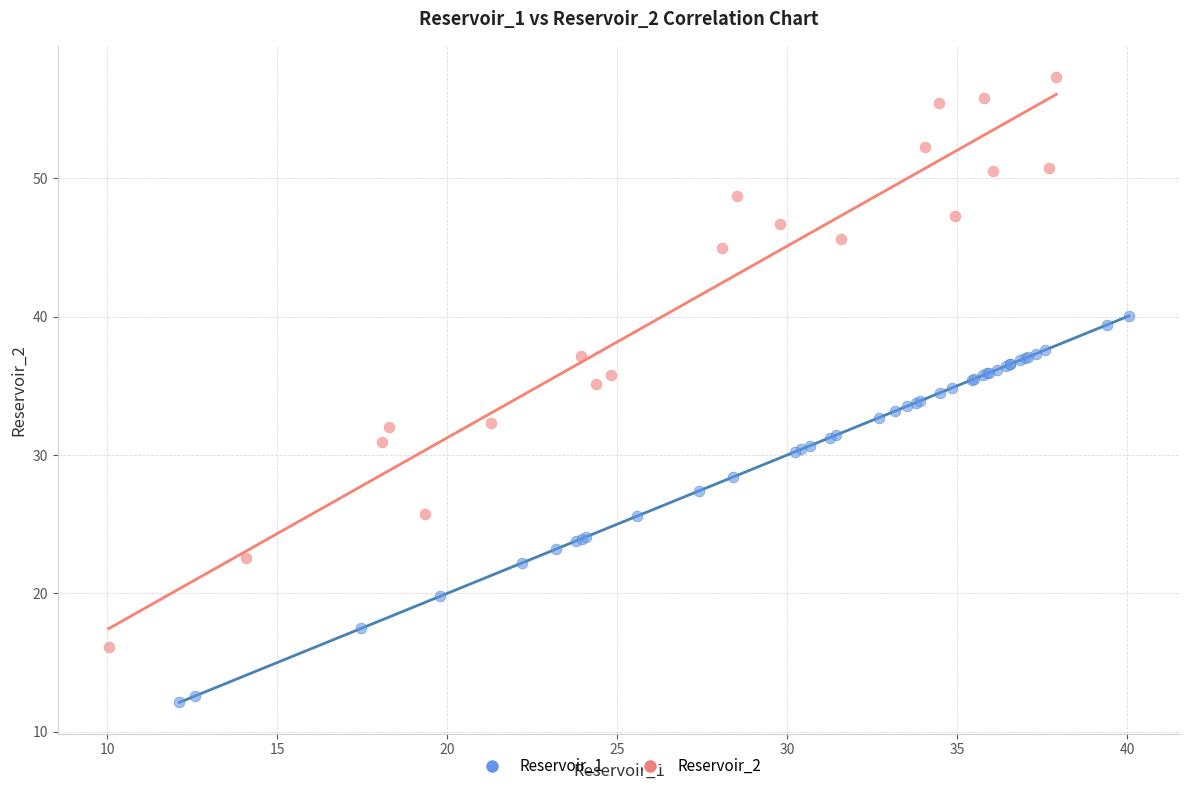

Which series contains the lowest Y value?

Reservoir_1